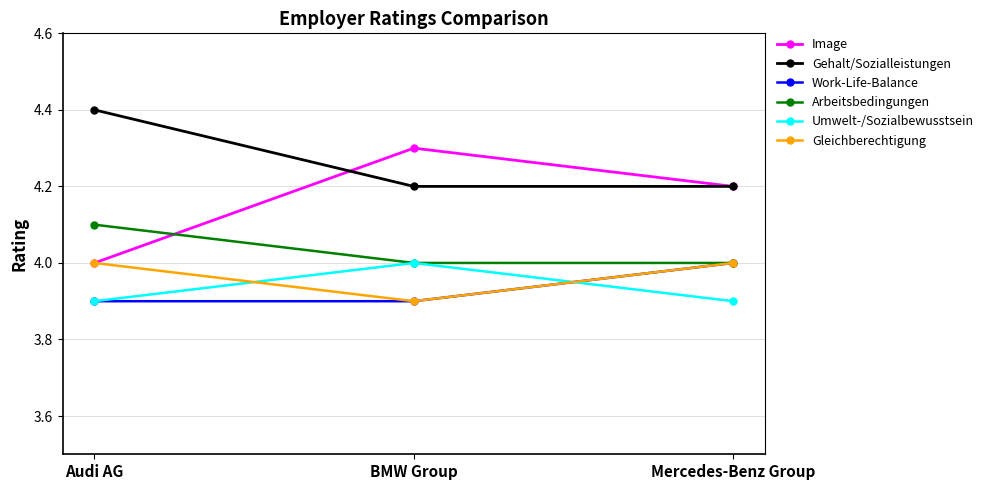

Between Audi AG and BMW Group, which series saw the biggest shift?

Image